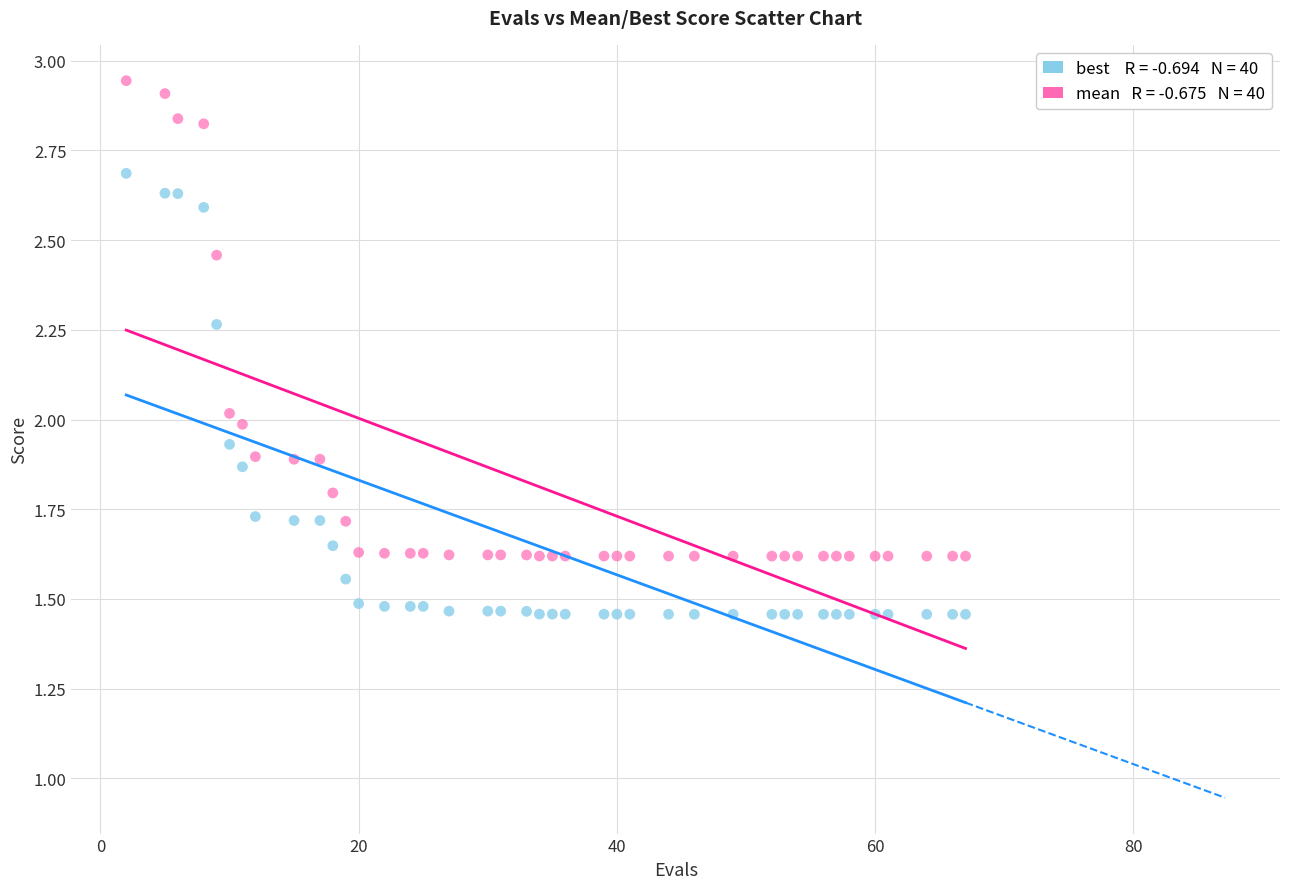

Across all data points, what is the range of X values (max minus min)?

65.0